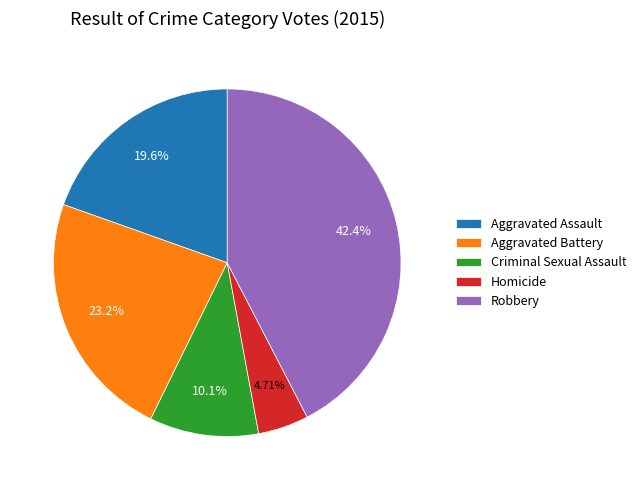

Count the number of slices in the pie.

5